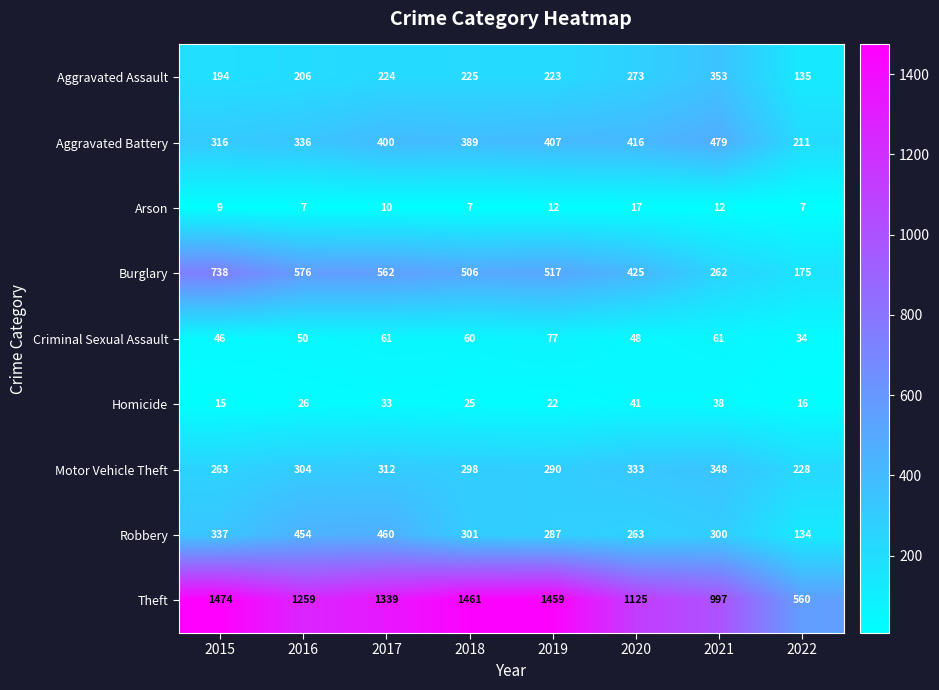

How many categories are shown in the chart?

8